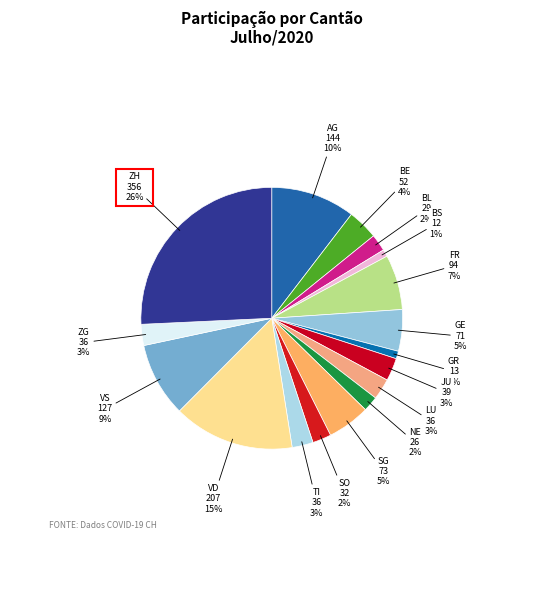

How many slices are in this pie chart?

17